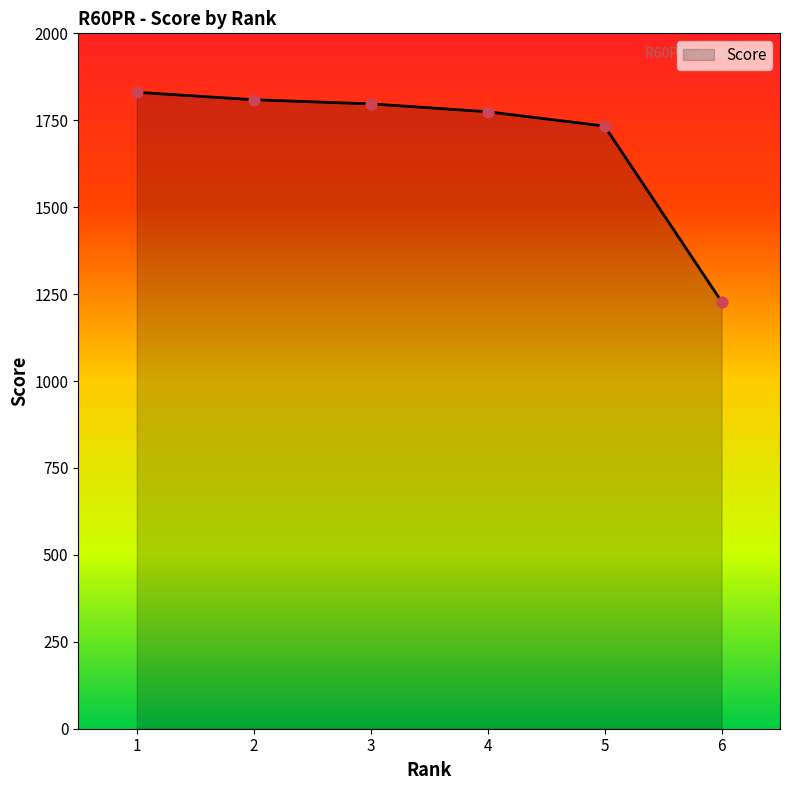

Approximately how many times larger is the value at 1 compared to 4?

1.0